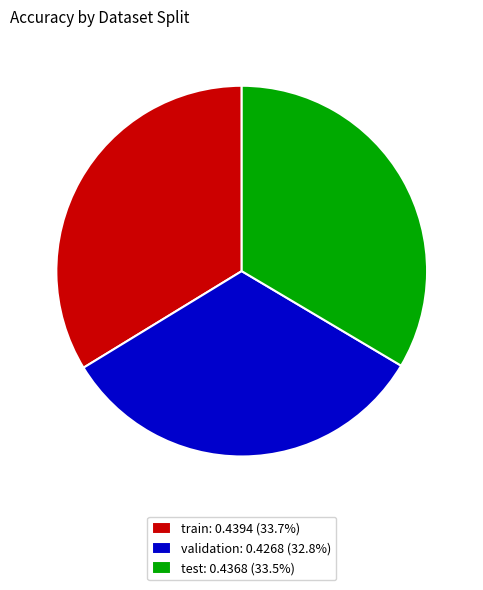

Do validation: 0.4268 (32.8%) and test: 0.4368 (33.5%) together represent more than half of the pie?

Yes